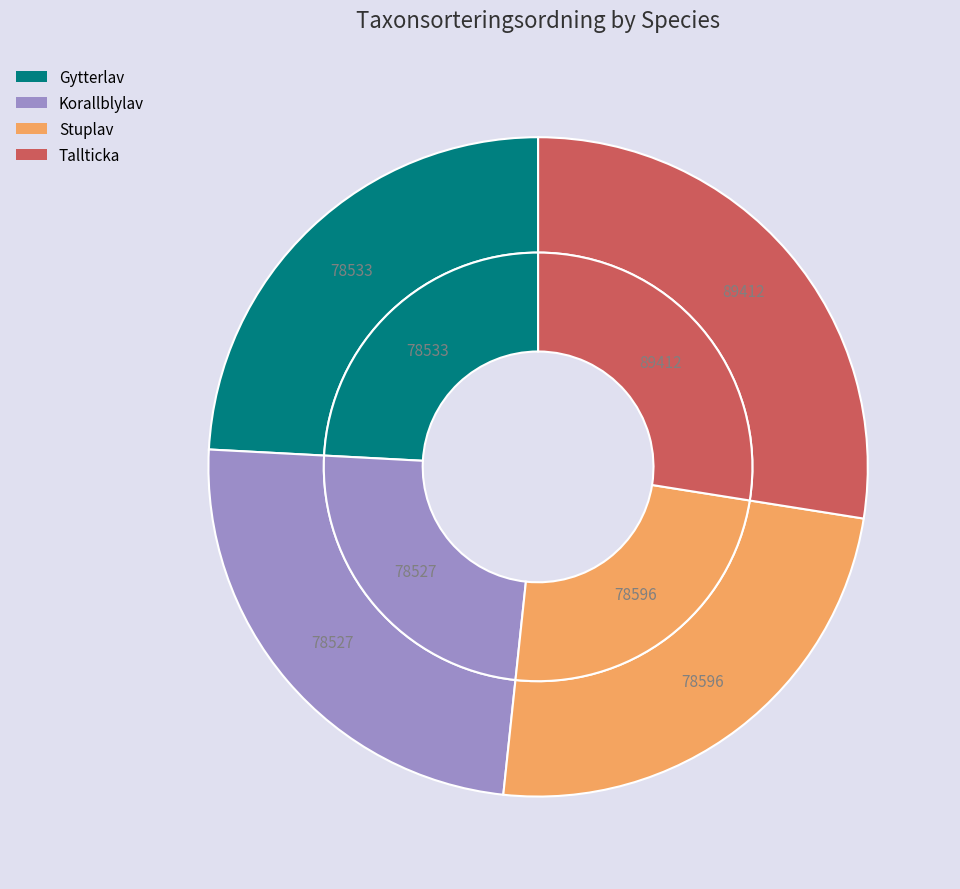

To the nearest percent, what is the combined percentage of Stuplav and Korallblylav?

48%